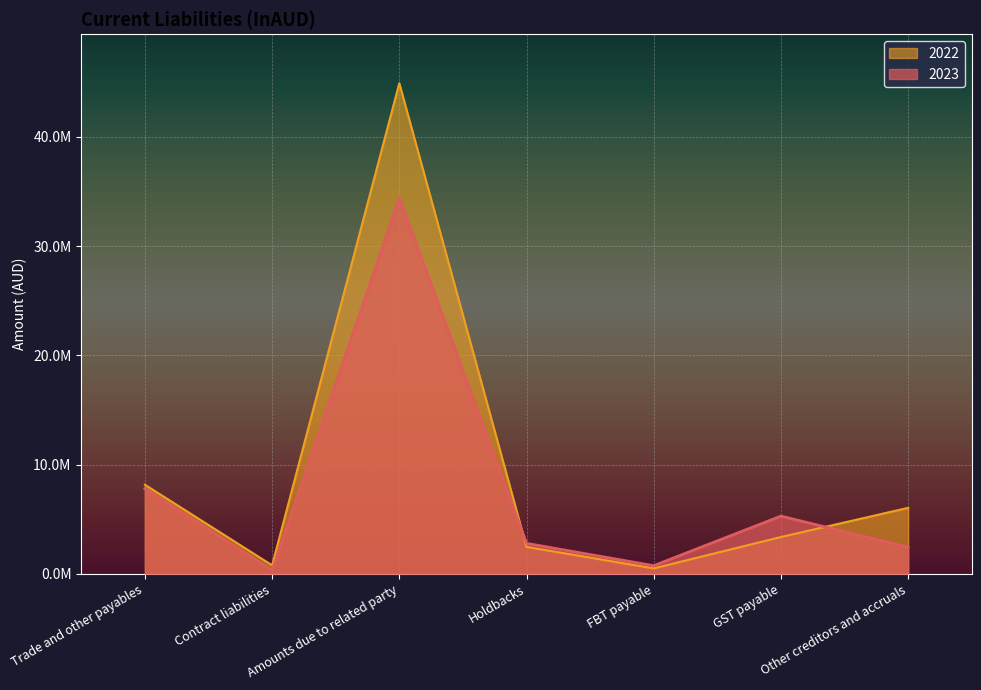

Is it true that 2023 equals 34427416 at Amounts due to related party?

True